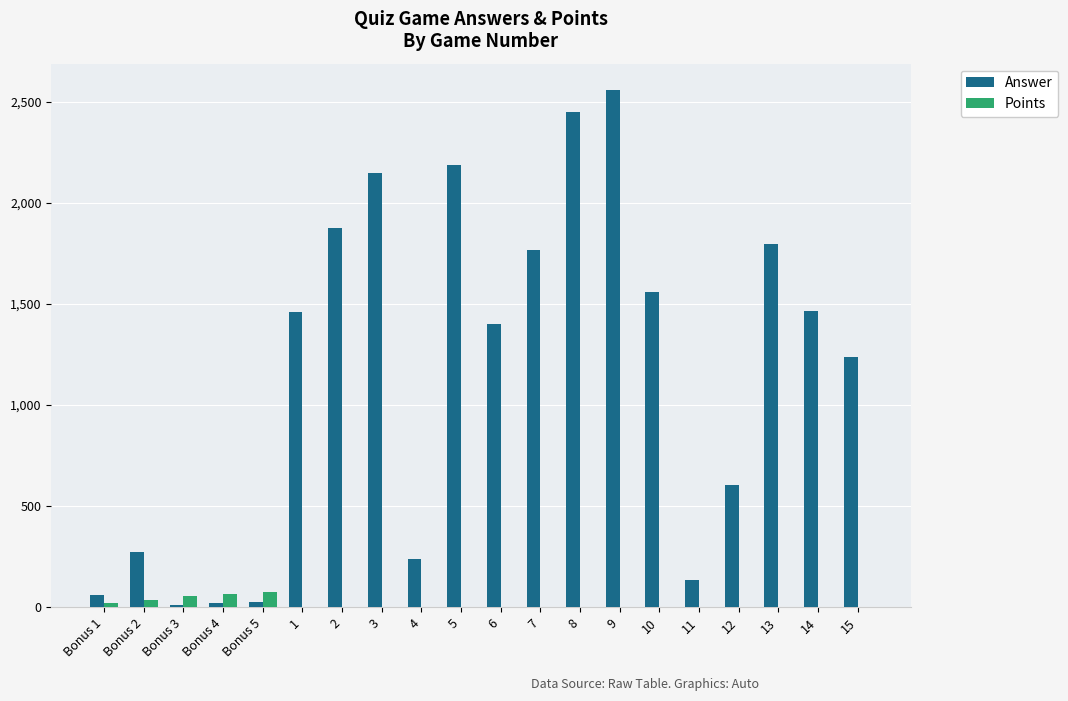

What is the maximum value for Answer?

2560